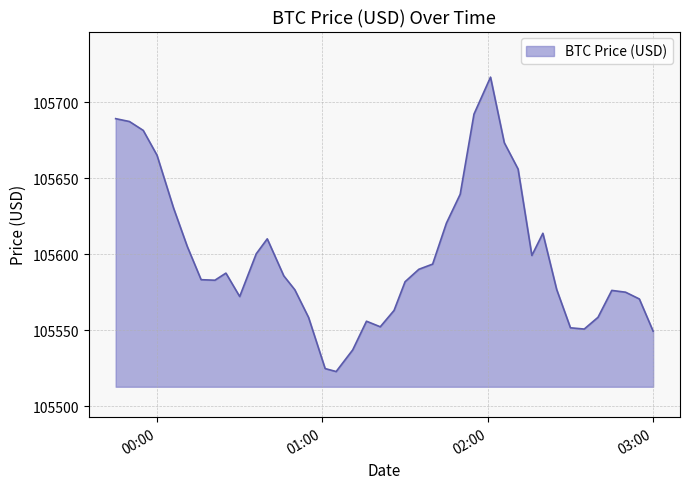

What is the difference between the maximum and minimum values?

193.6